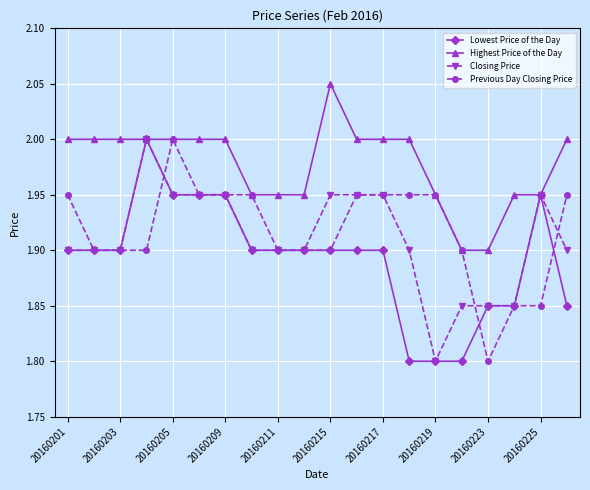

What are all the series names shown in the legend?

Lowest Price of the Day, Highest Price of the Day, Closing Price, Previous Day Closing Price